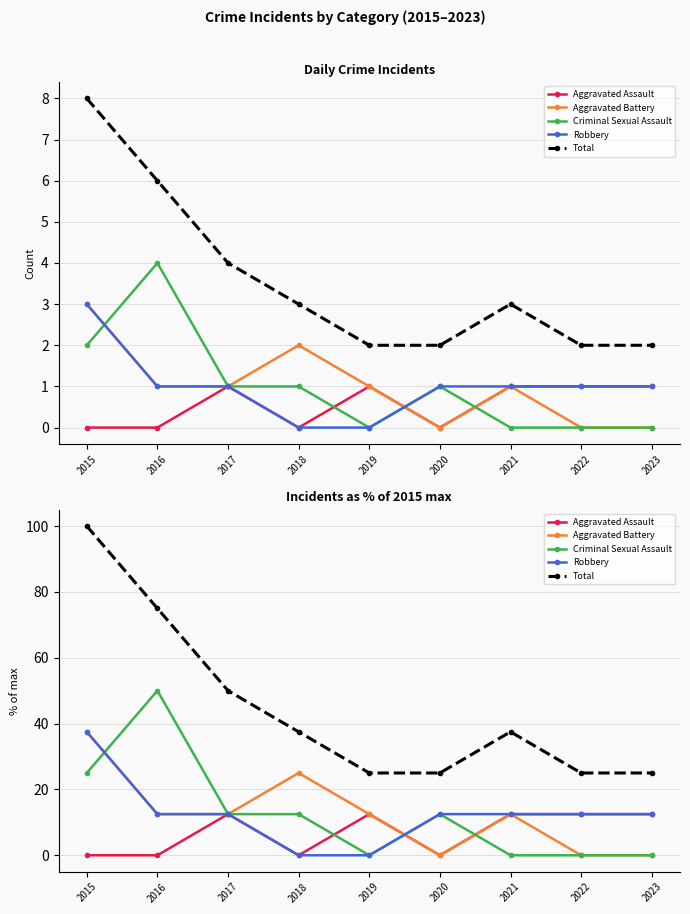

Between 2017 and 2020, which is larger?

2017